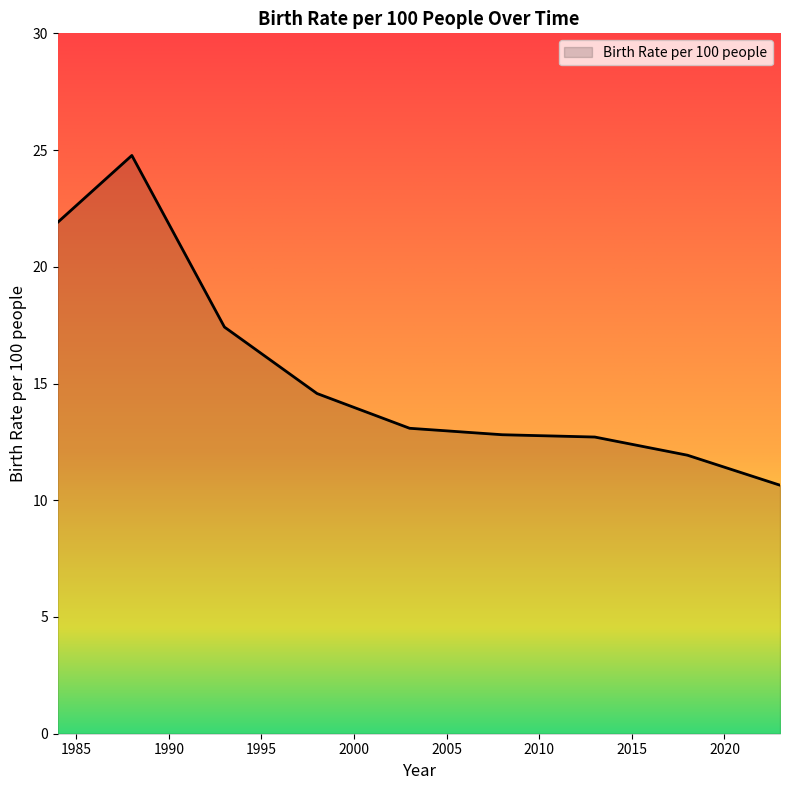

What is the greatest value displayed?

24.8